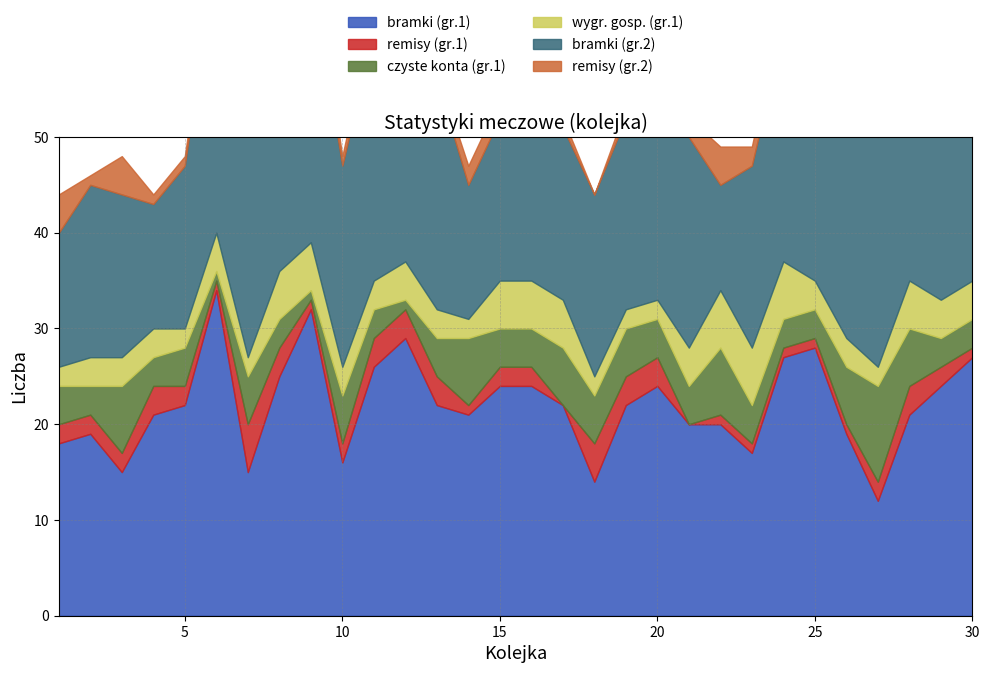

At how many categories does at least one series exceed 9?

30